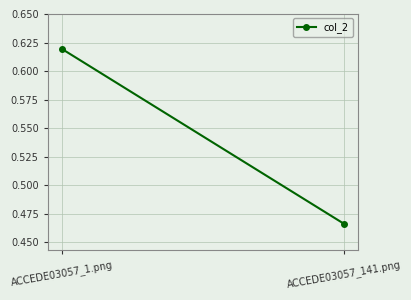

What is the change in value from ACCEDE03057_1.png to ACCEDE03057_141.png?

-0.2